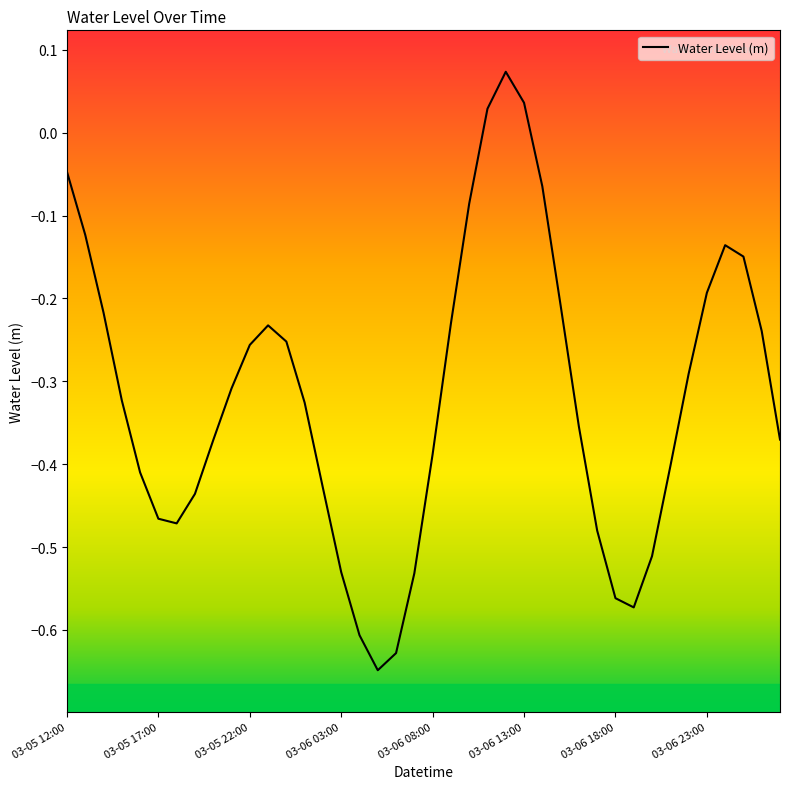

What is the difference between the maximum and minimum values?

0.7